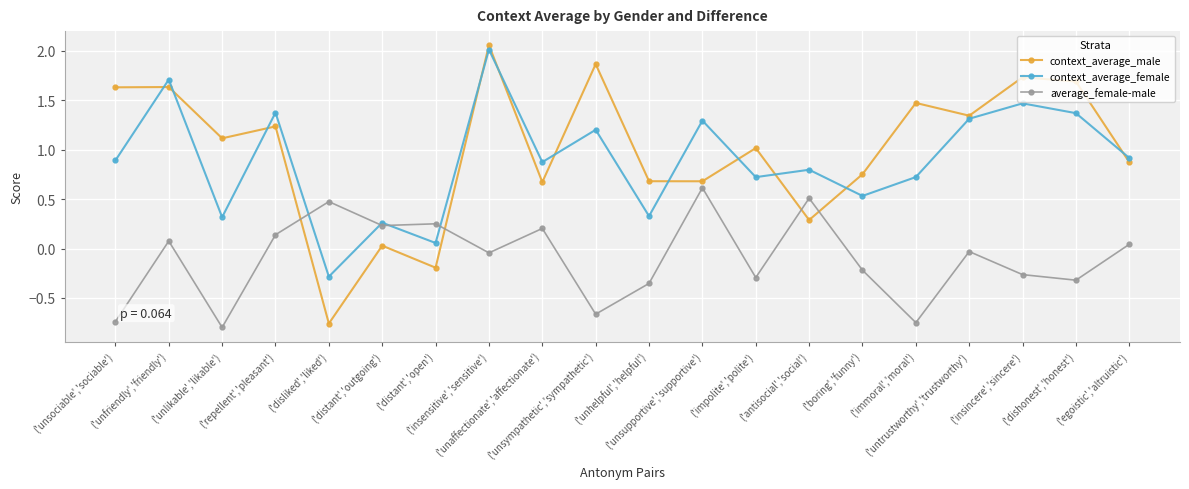

Which series has the widest spread of values?

context_average_male